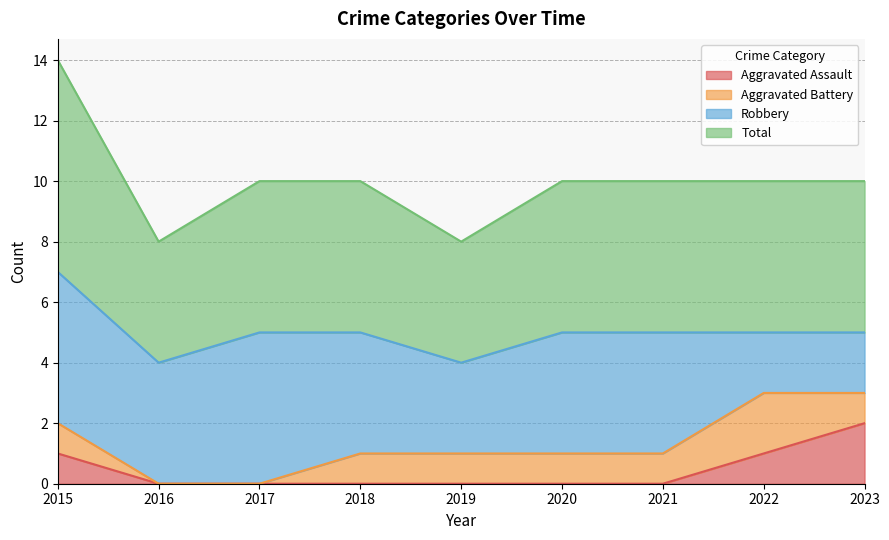

What is the approximate value of Total at 2023?

5